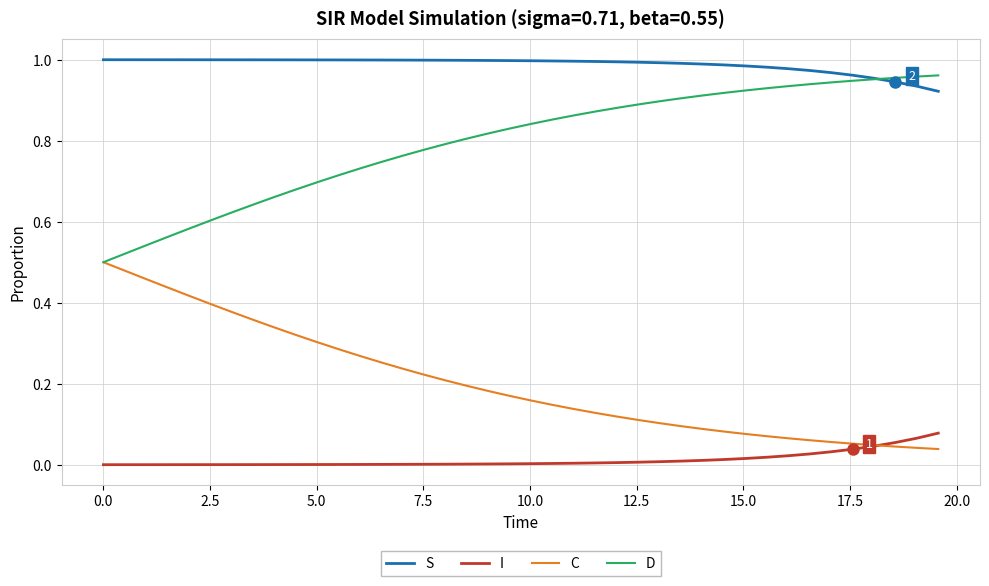

List the series in order of their overall mean, highest first.

S, D, C, I